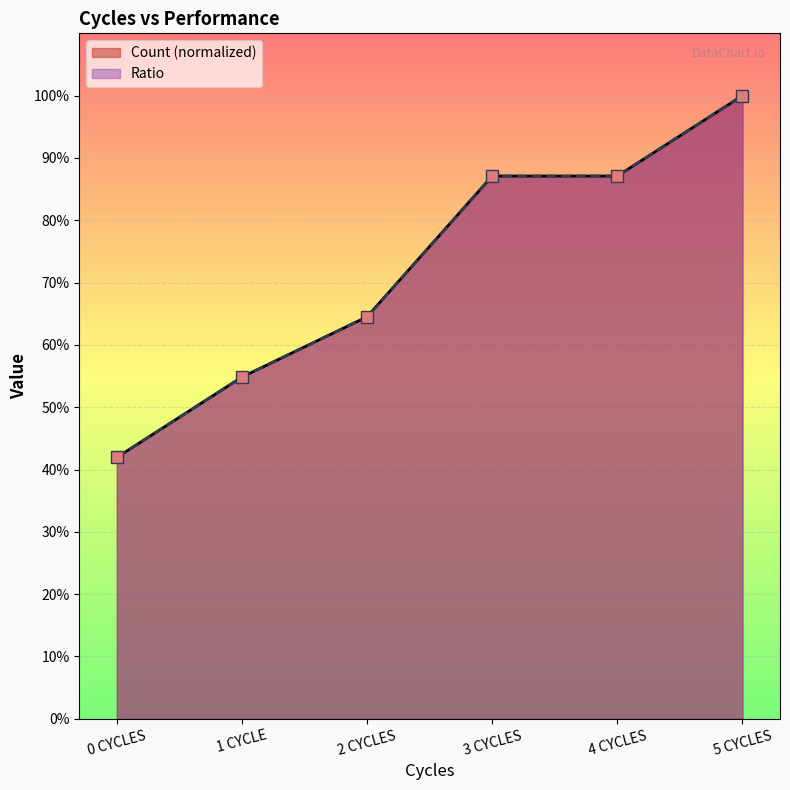

True or false: Count and Ratio cross at least once.

False